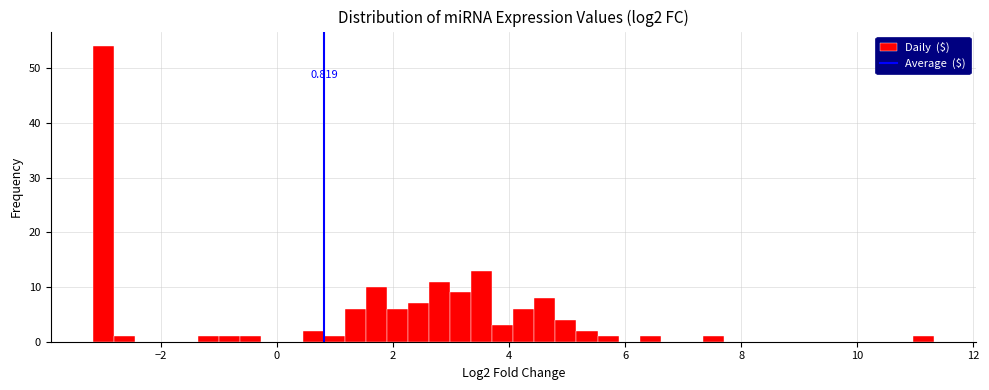

Around what value on the x-axis is the tallest bar? Give the approximate position of its centre, as read against the axis.

-3.0